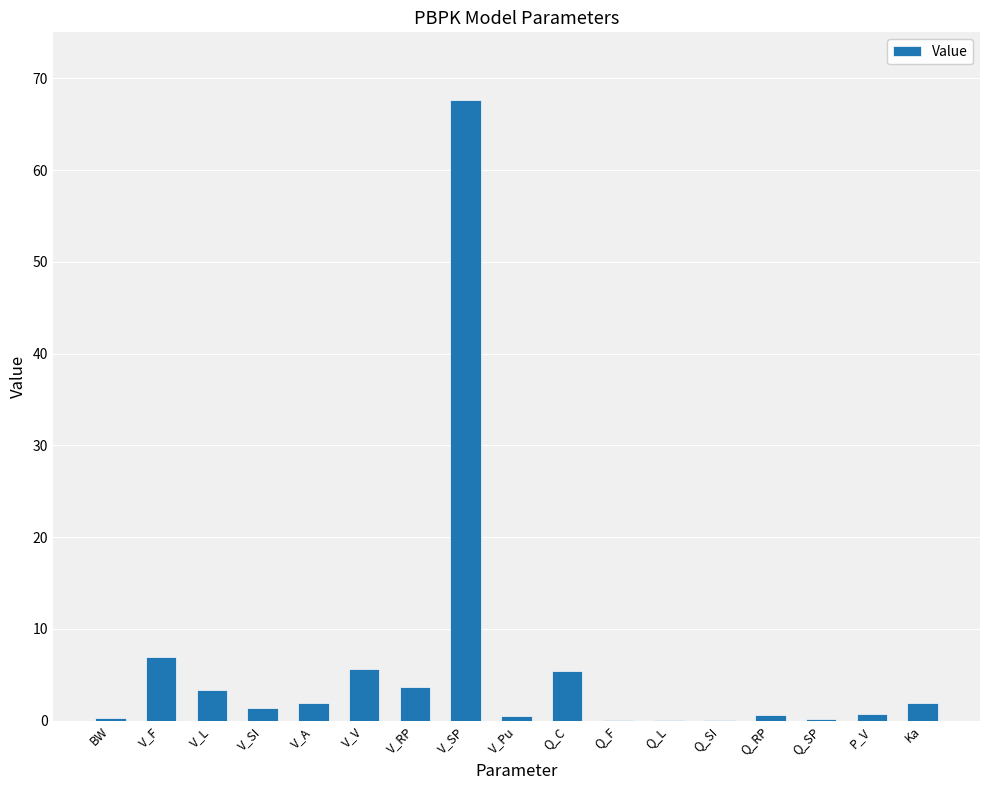

The value at Q_C is 5.4. True or false?

True